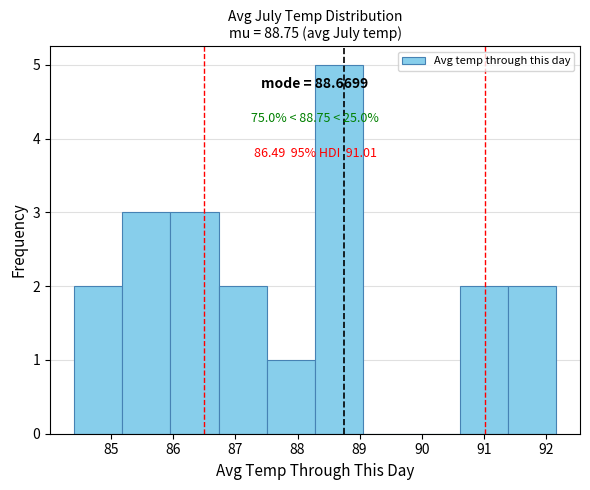

Over which range of the x-axis is the bar tallest?

88.3 to 89.1